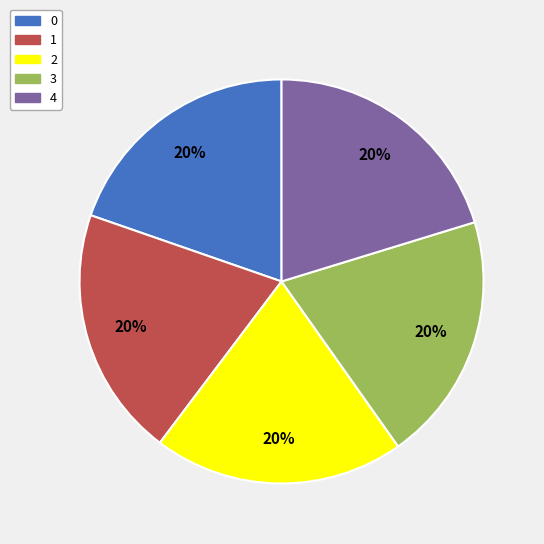

Count the number of slices in the pie.

5